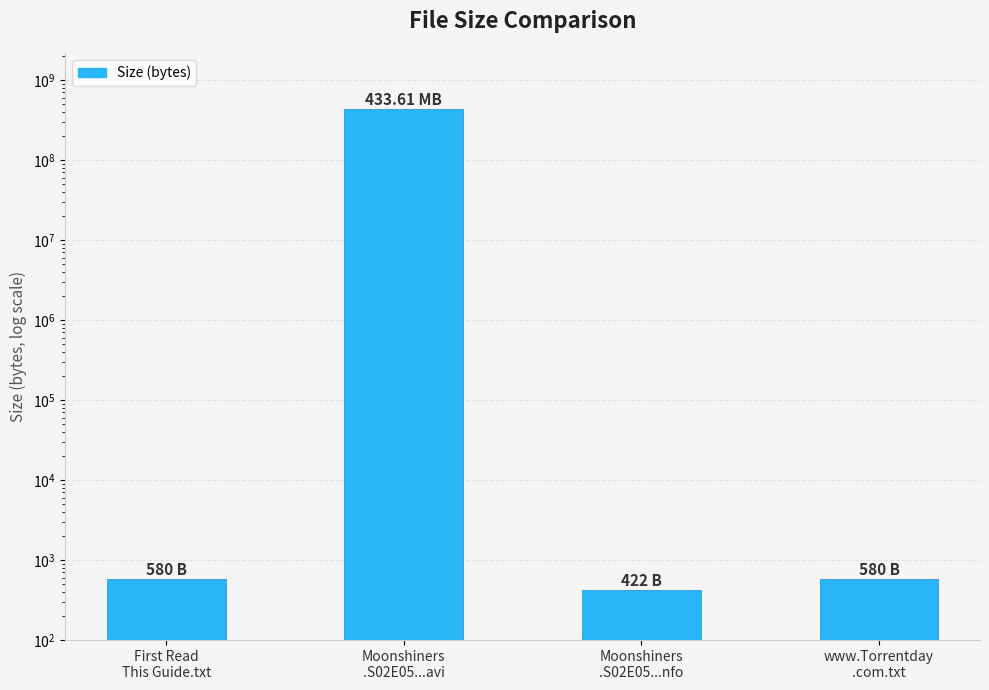

What is the change in value from First Read
This Guide.txt to Moonshiners
.S02E05...nfo?

-158